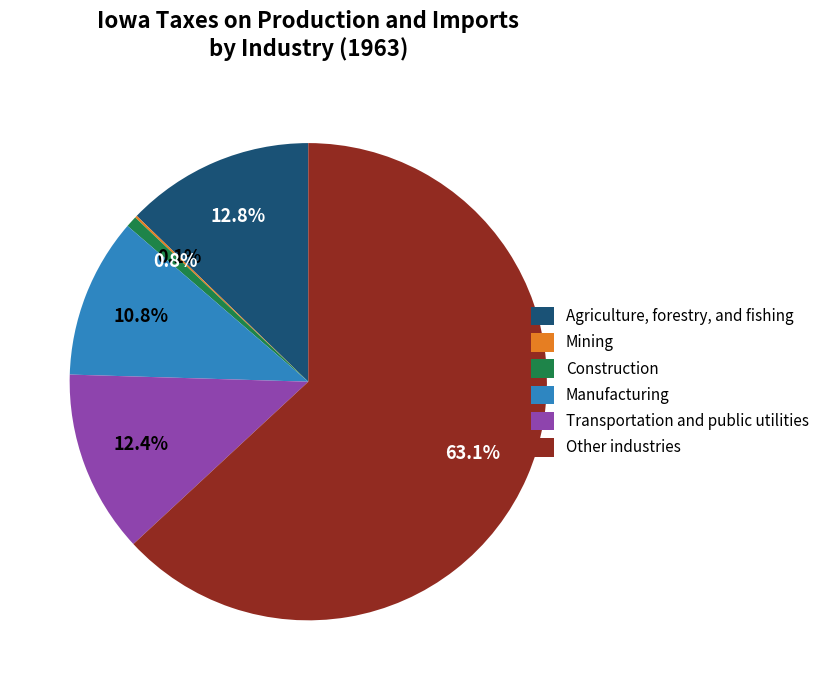

To the nearest percent, what is the difference between the largest and smallest slice percentages?

63%